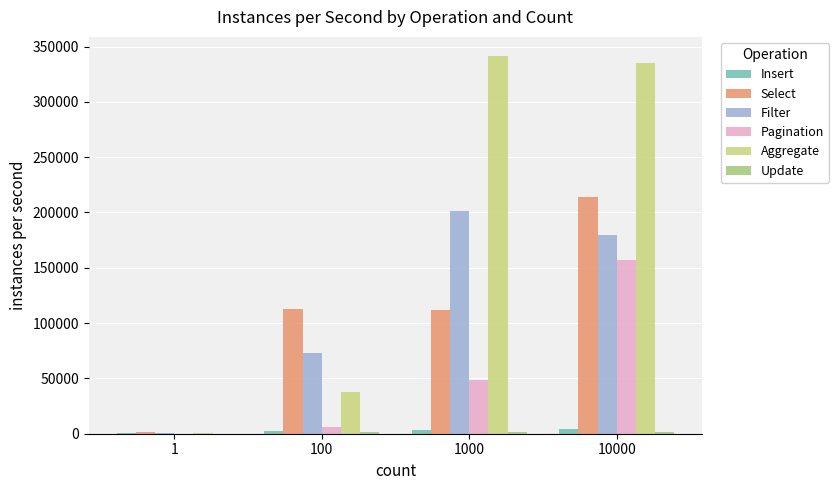

How many distinct data groups are displayed?

6